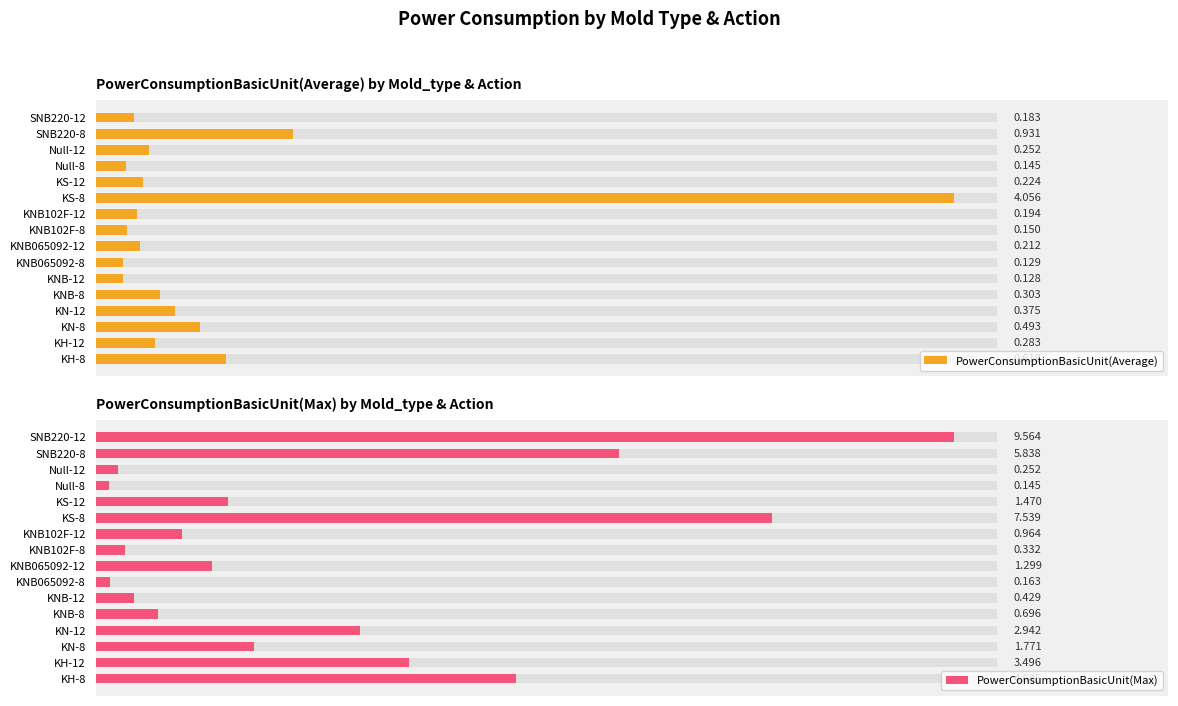

Which has a higher value, KNB102F-12 or KNB-12?

KNB102F-12